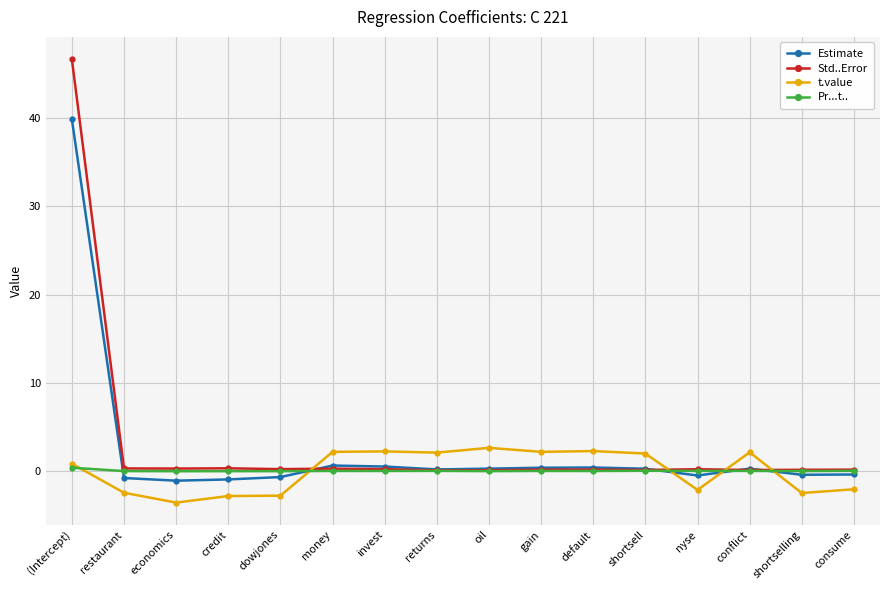

True or false: t.value has a value of -2.8 at dowjones.

True